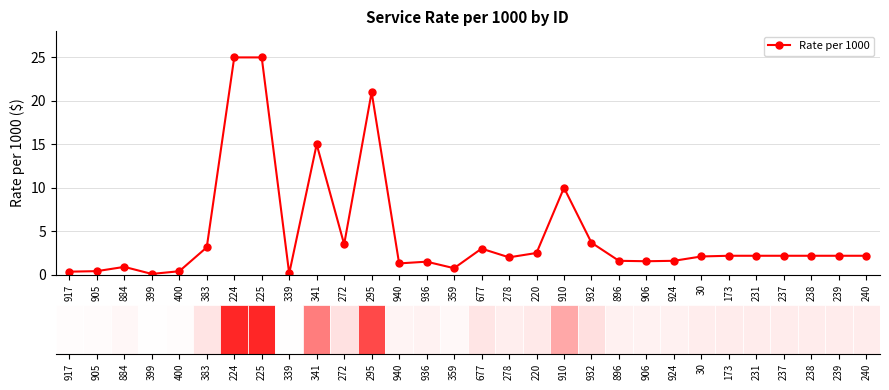

Count the number of data series in this chart.

1